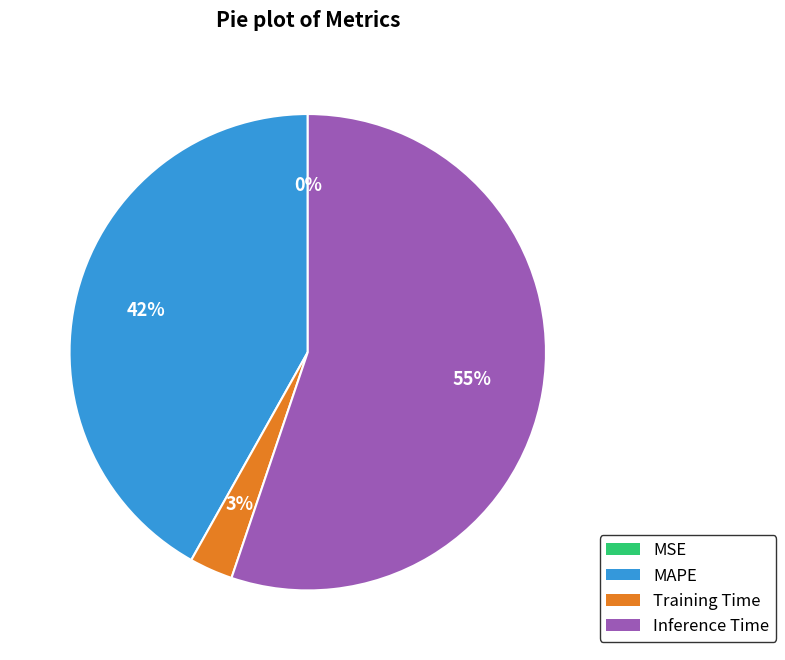

To the nearest percent, what portion does Training Time represent?

3%